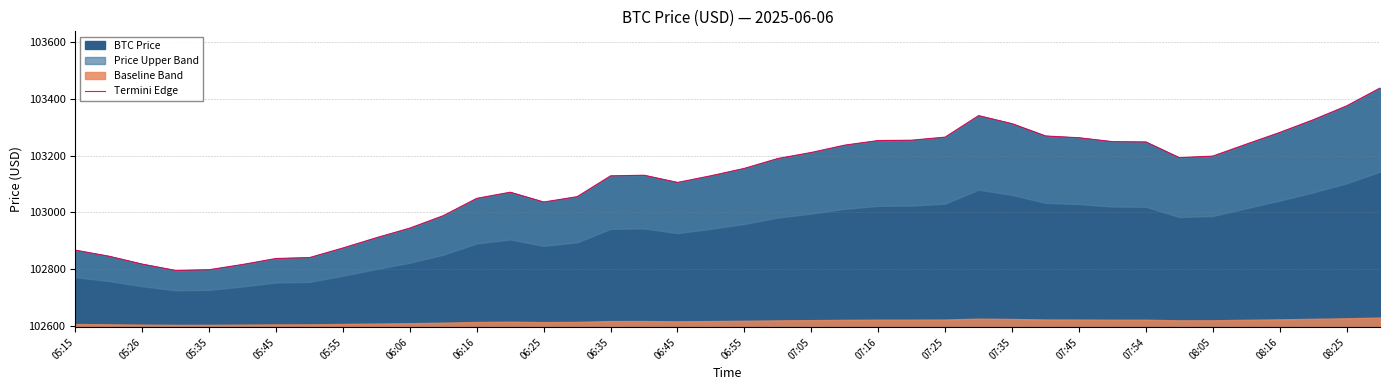

Reading left to right, what are all the values shown in this chart?

102866.7	102845.4	102817.5	102795.1	102797.8	102816.2	102837.3	102840.5	102874.4	102910.6	102944.5	102988.4	103049.5	103071.1	103036.5	103055.3	103128.8	103131.0	103105.6	103129.2	103155.2	103190.1	103211.3	103237.2	103253.5	103254.6	103265.4	103341.3	103312.8	103269.5	103263.2	103249.5	103248.4	103193.0	103198.5	103240.5	103281.8	103326.5	103375.6	103438.6